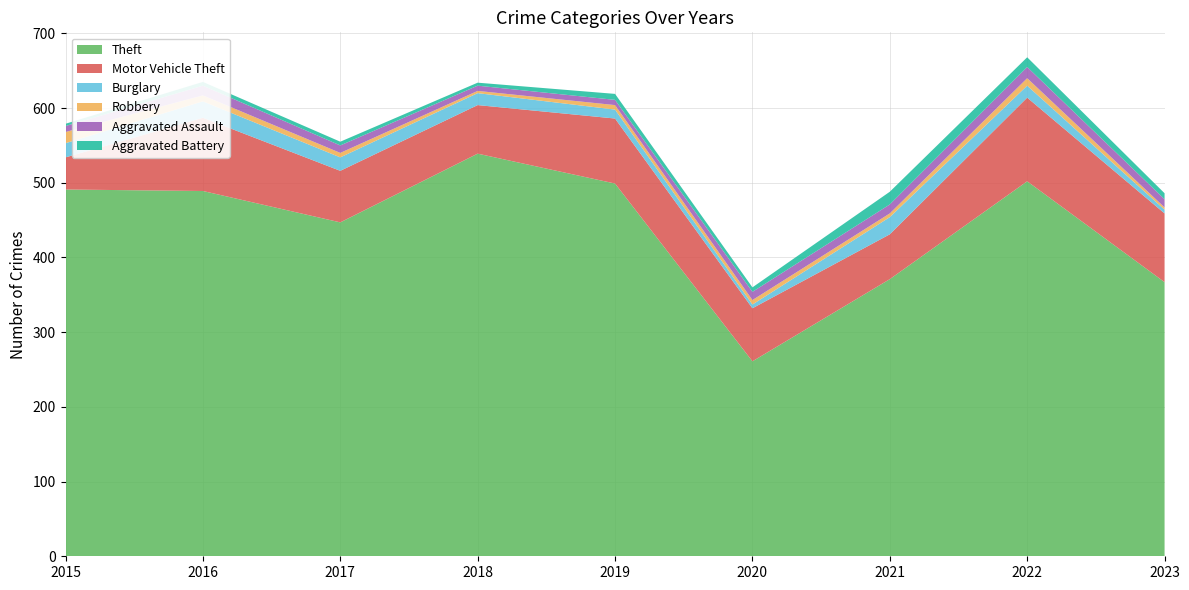

Reading left to right, extract all data points from this chart.

Theft: 491	489	447	539	499	261	371	502	367
Motor Vehicle Theft: 43	98	69	65	87	71	60	112	92
Burglary: 19	22	18	16	12	5	23	16	5
Robbery: 15	8	6	3	6	6	5	10	3
Aggravated Assault: 8	13	10	7	7	11	12	15	11
Aggravated Battery: 3	5	5	4	8	6	17	13	8